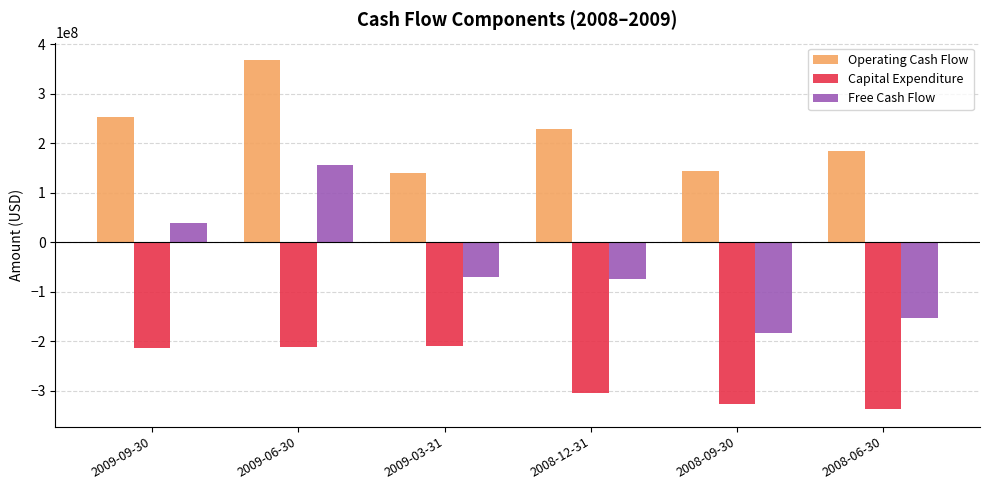

How many values in the Capital Expenditure series are below -213552000?

3